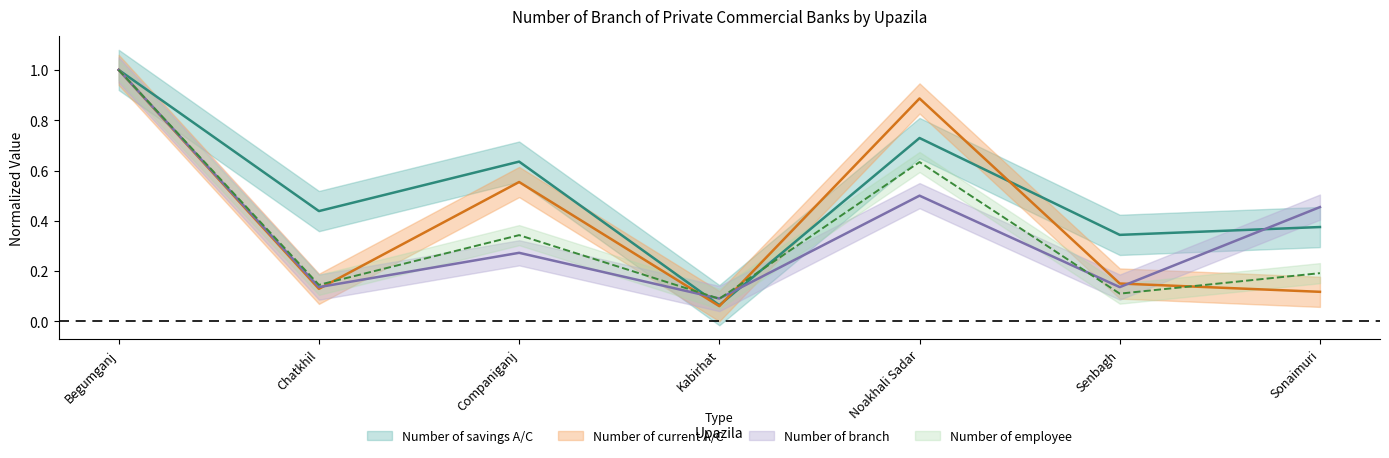

At which category does the chart reach its minimum across all series?

Kabirhat